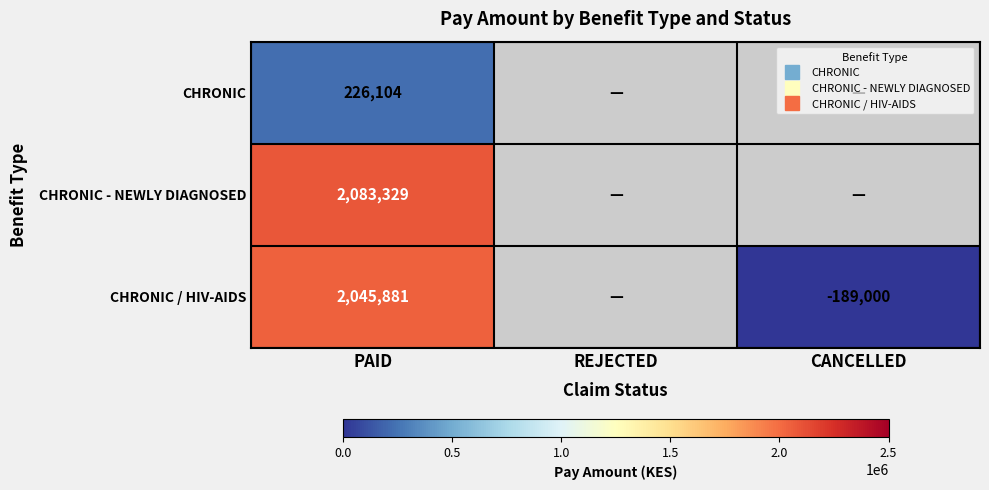

What is the difference between the highest and lowest values at PAID?

1857225.0